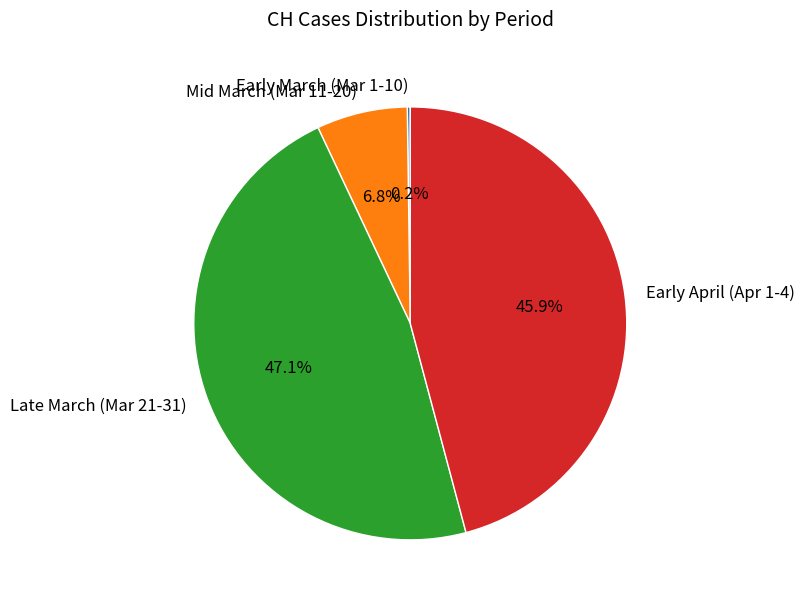

What is the largest slice in the pie chart?

Late March (Mar 21-31)